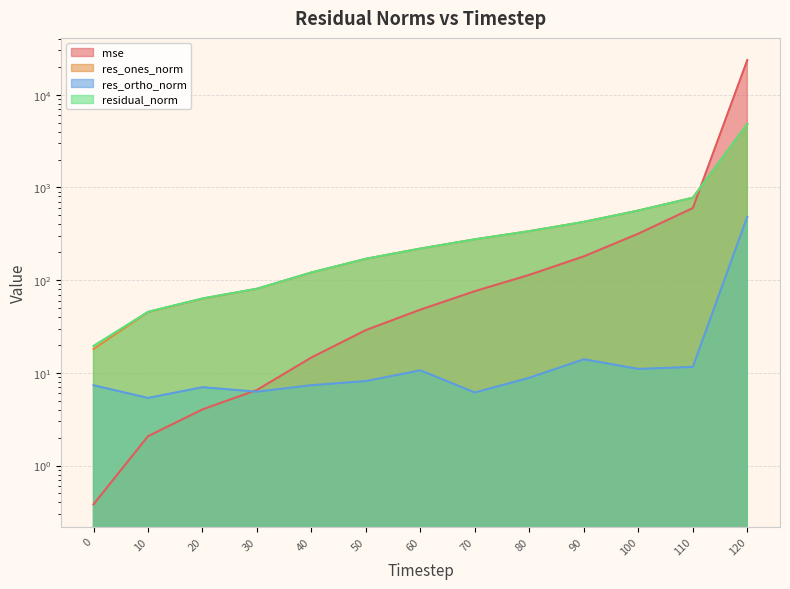

After their last crossing, which series has the higher values: mse or res_ortho_norm?

mse